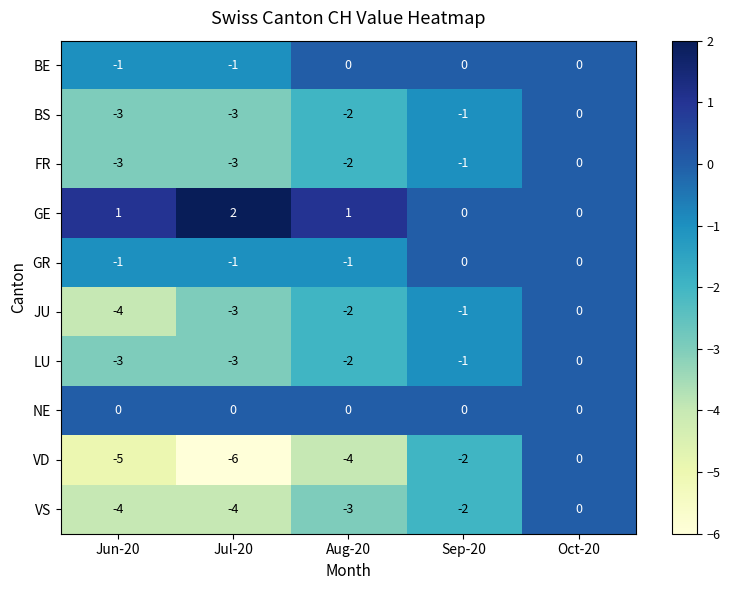

What is the maximum value shown in the chart?

2